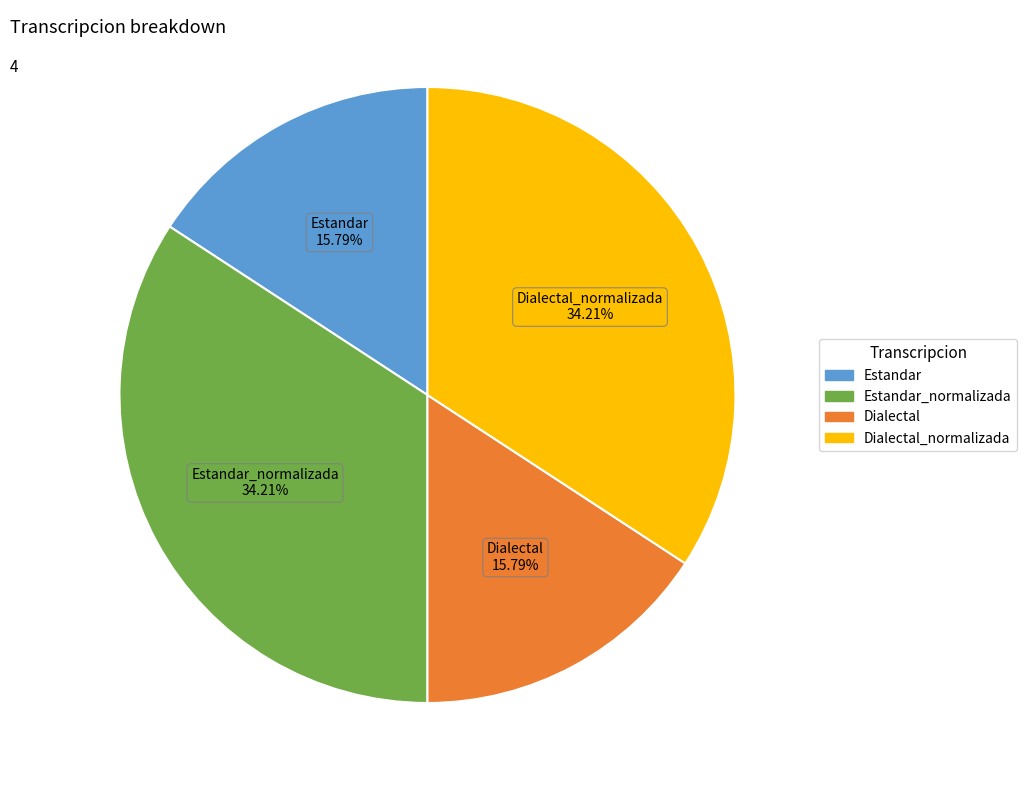

Count the number of slices in the pie.

4